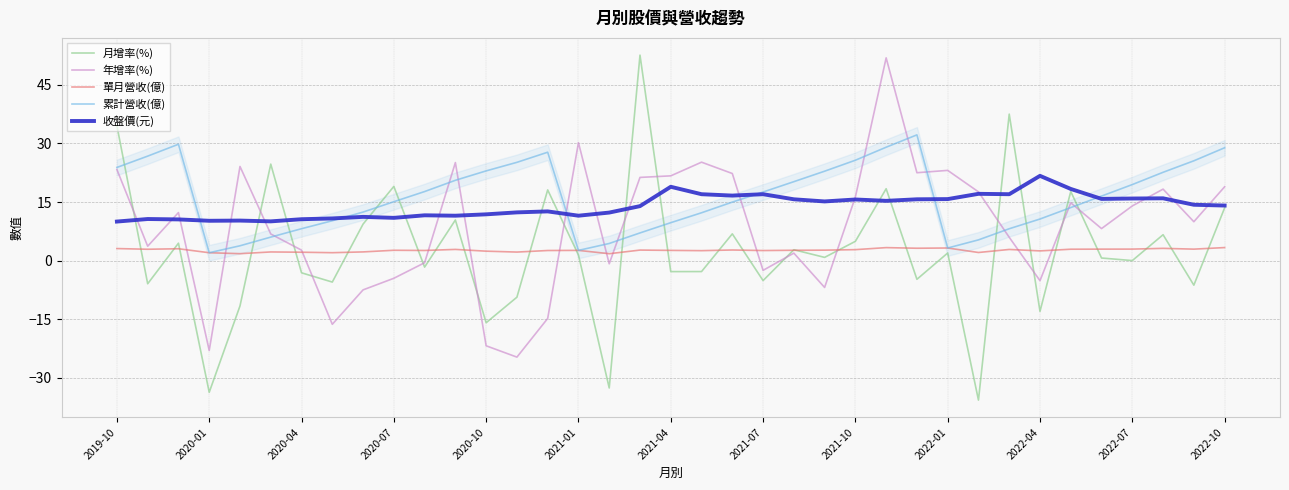

What is the smallest value displayed?

-35.7